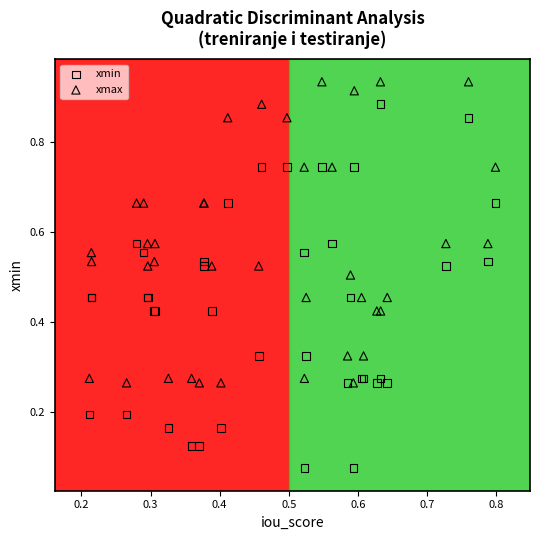

Which series contains the lowest Y value?

xmin